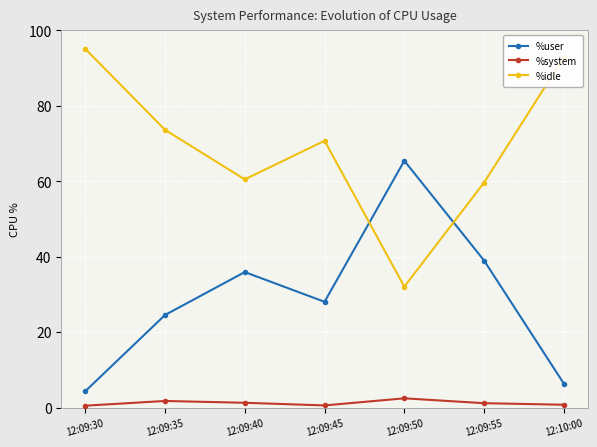

True or false: %system and %user intersect in this chart.

False